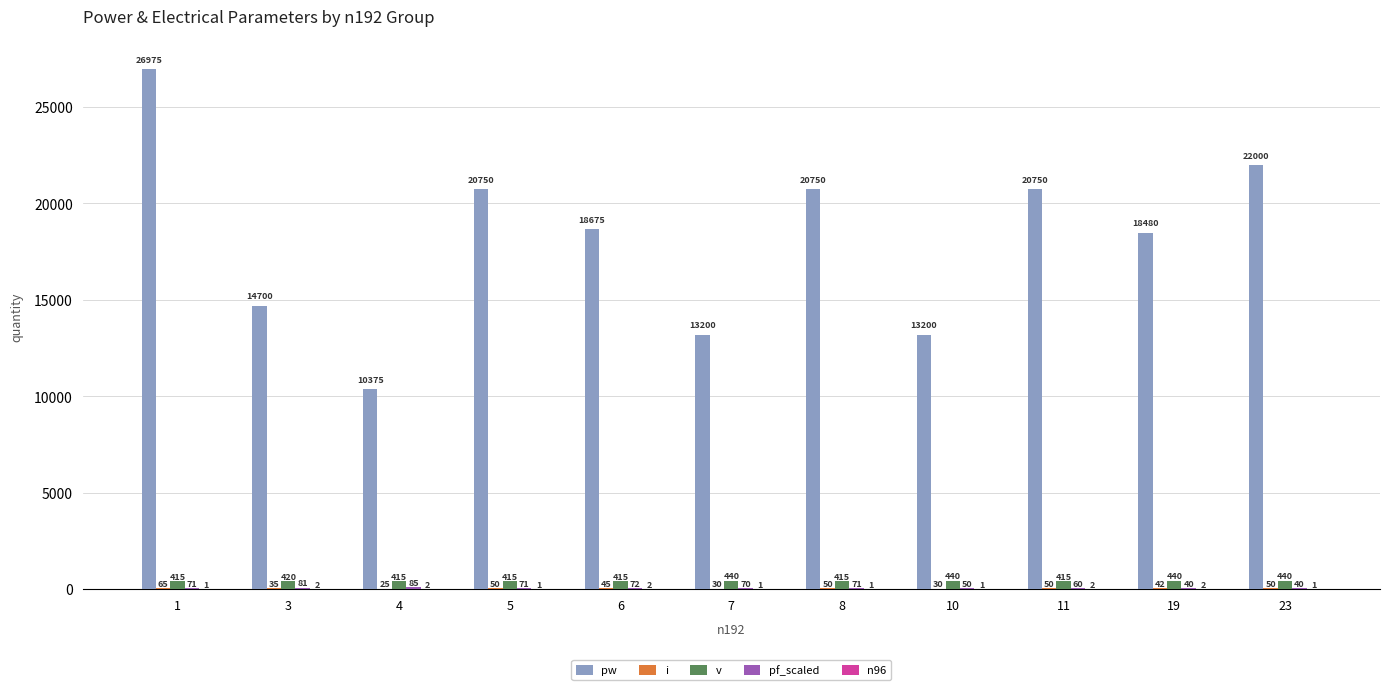

Read the pw value at 8, to the nearest 100.

20800